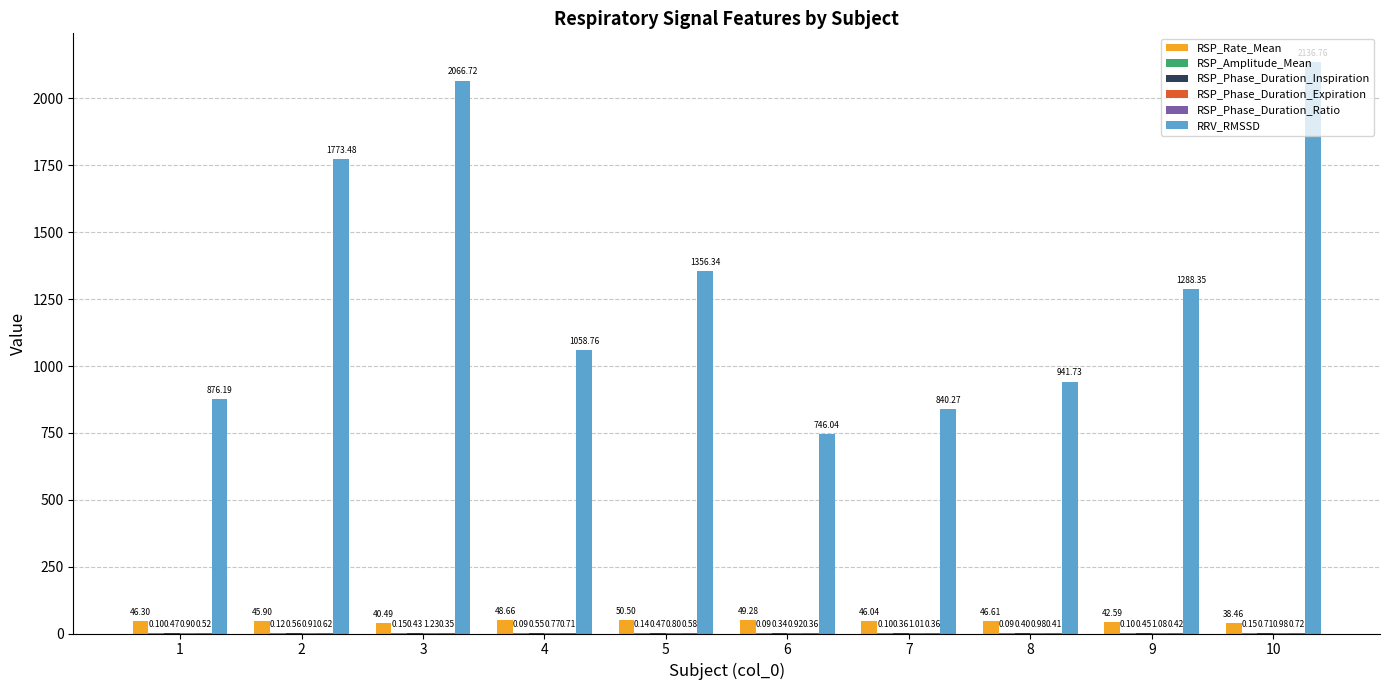

How many distinct data groups are displayed?

6